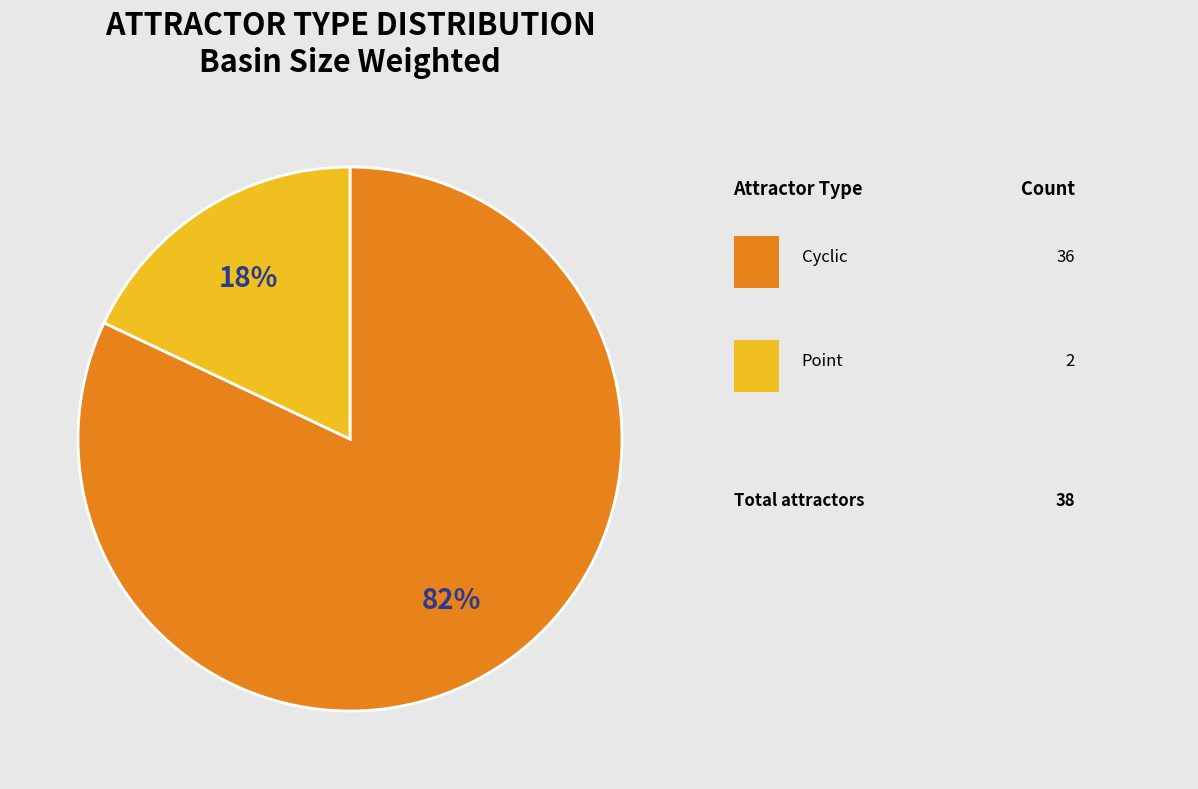

Count the number of slices in the pie.

2